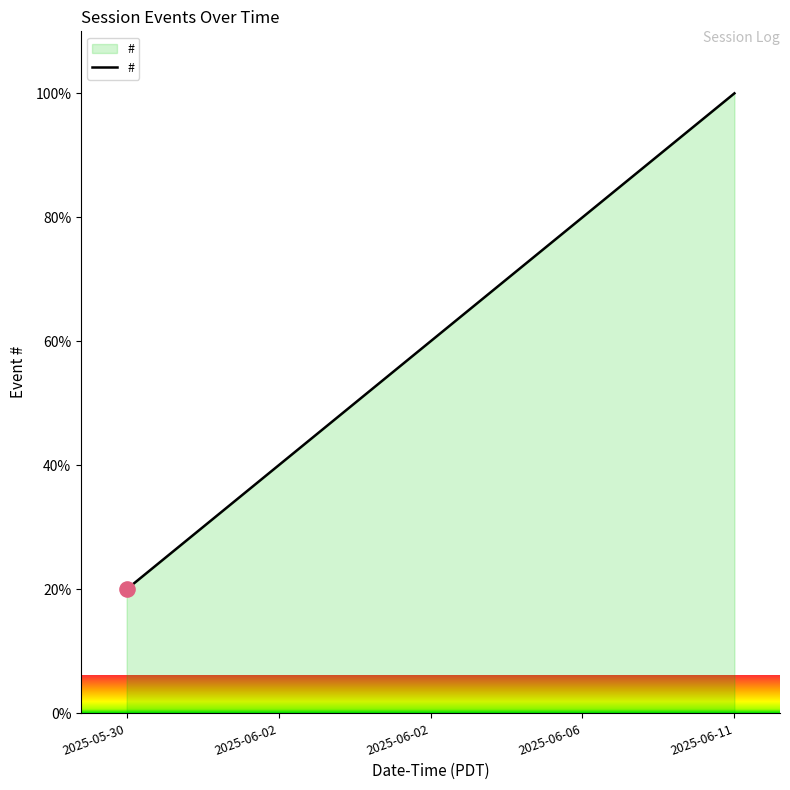

Does the chart have visible grid lines?

No